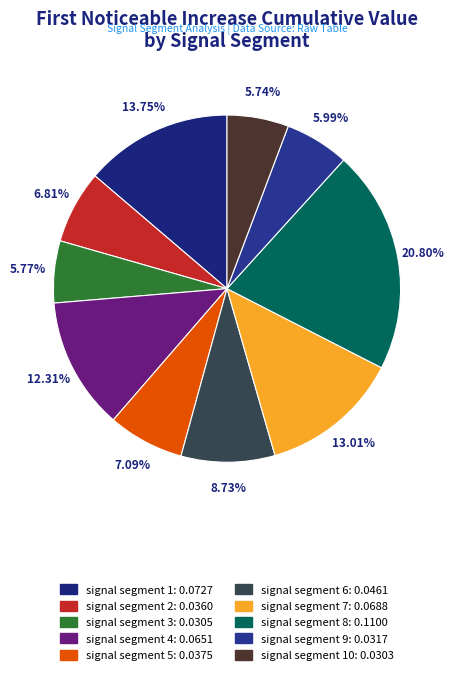

Rank the categories by value from highest to lowest.

signal segment 8, signal segment 1, signal segment 7, signal segment 4, signal segment 6, signal segment 5, signal segment 2, signal segment 9, signal segment 3, signal segment 10